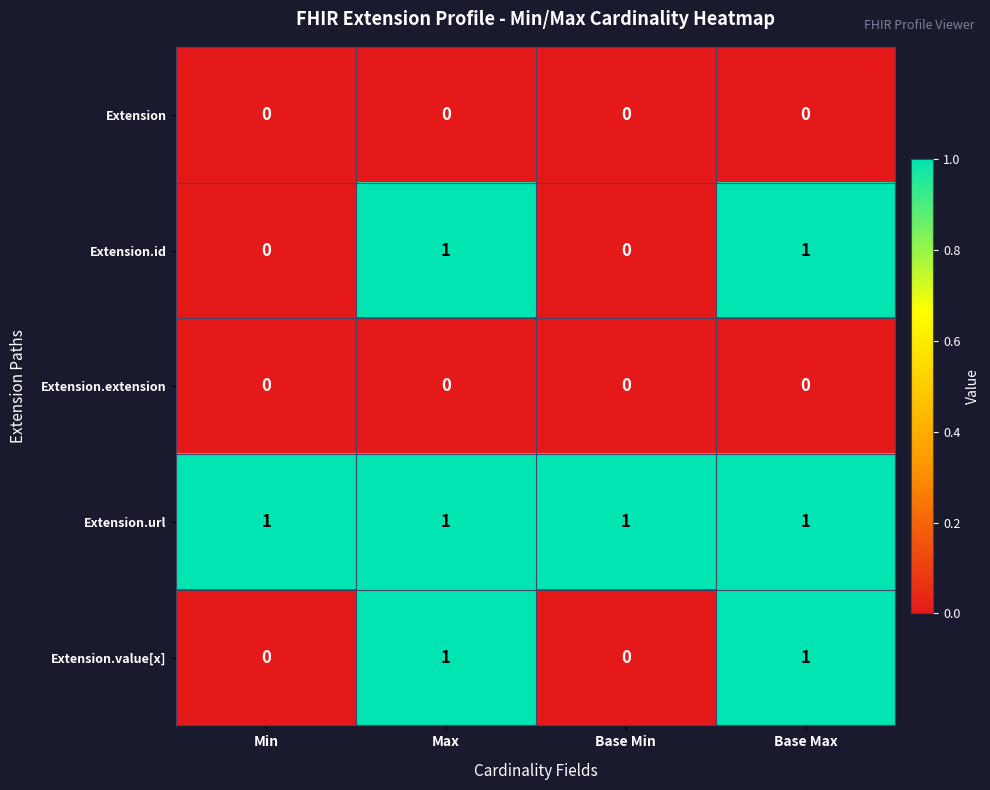

The Extension.id series shows 1 at Max. True or false?

True